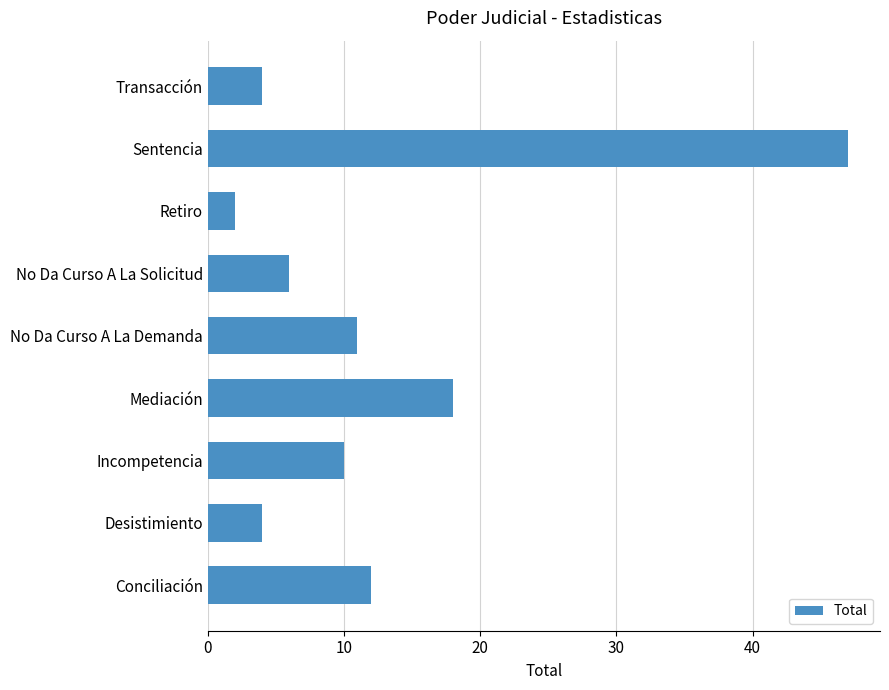

Between No Da Curso A La Demanda and Conciliación, which is larger?

Conciliación